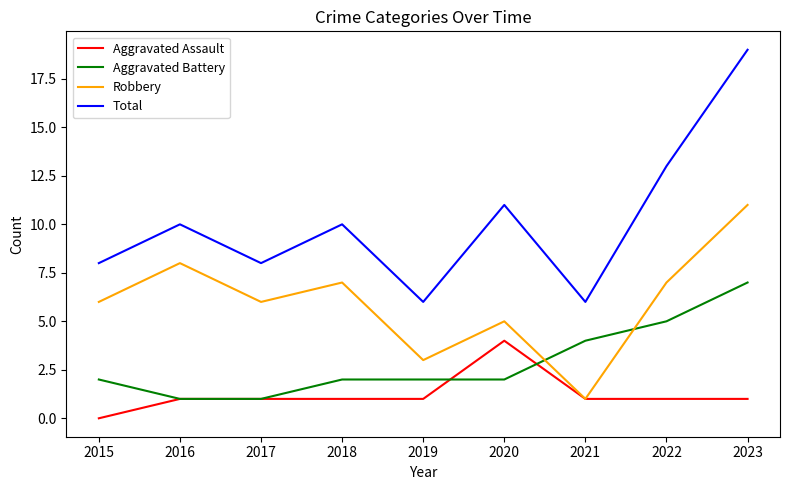

Which series has the widest spread of values?

Total